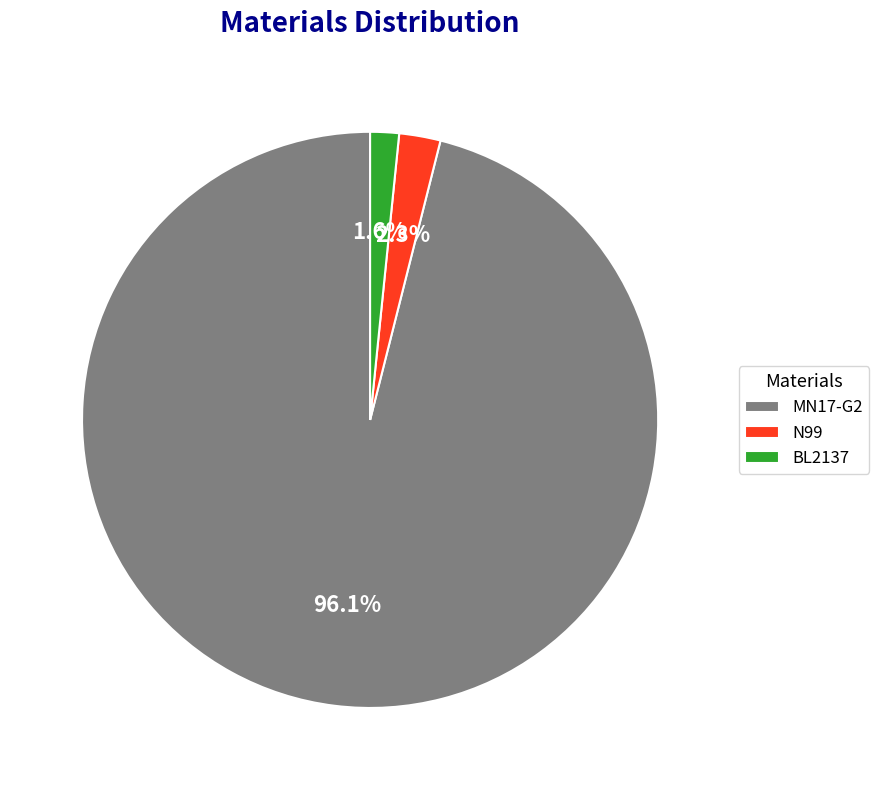

Does MN17-G2 represent more than half of the total?

Yes